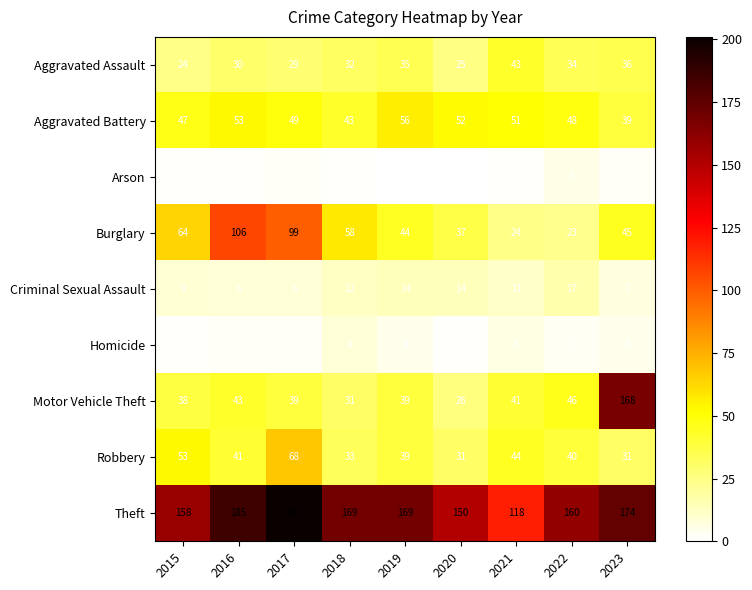

At which label does Burglary first exceed 45?

2015